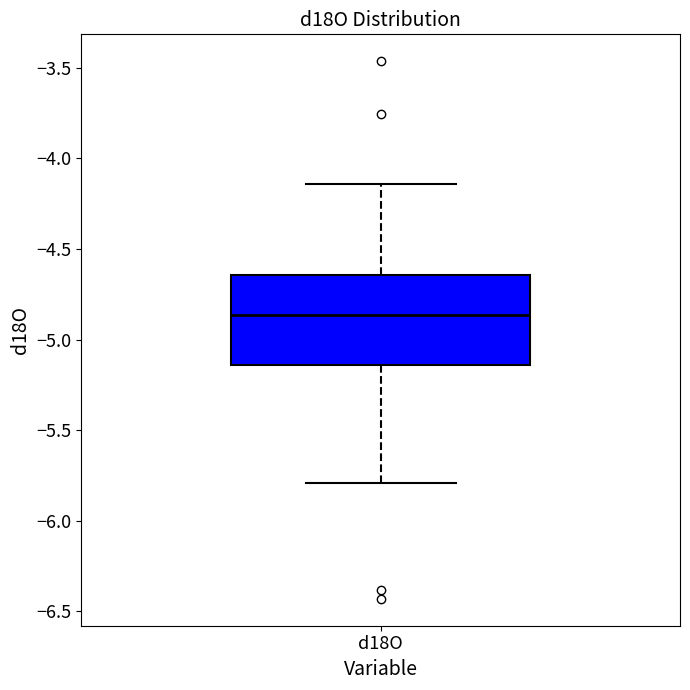

Where is the lower edge of the box for d18O on the y-axis? The values are not printed on the chart, so give them approximately, as read against the axis.

-5.15